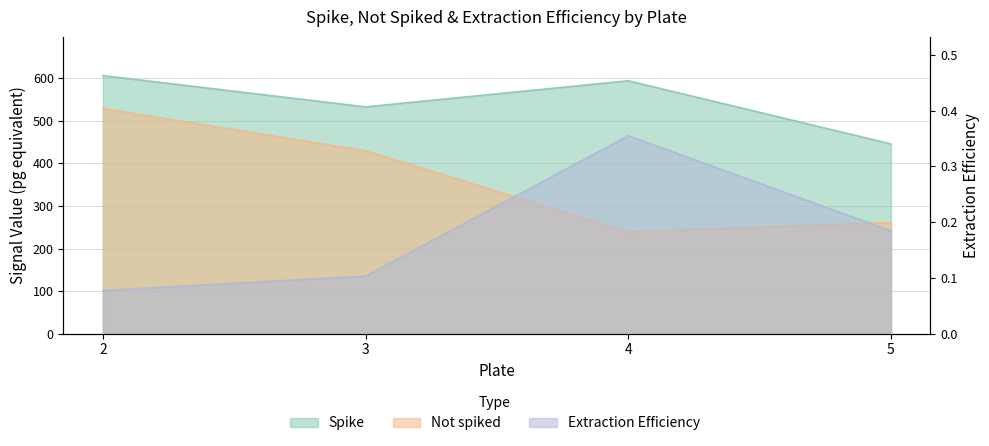

At which category does the chart reach its minimum across all series?

2